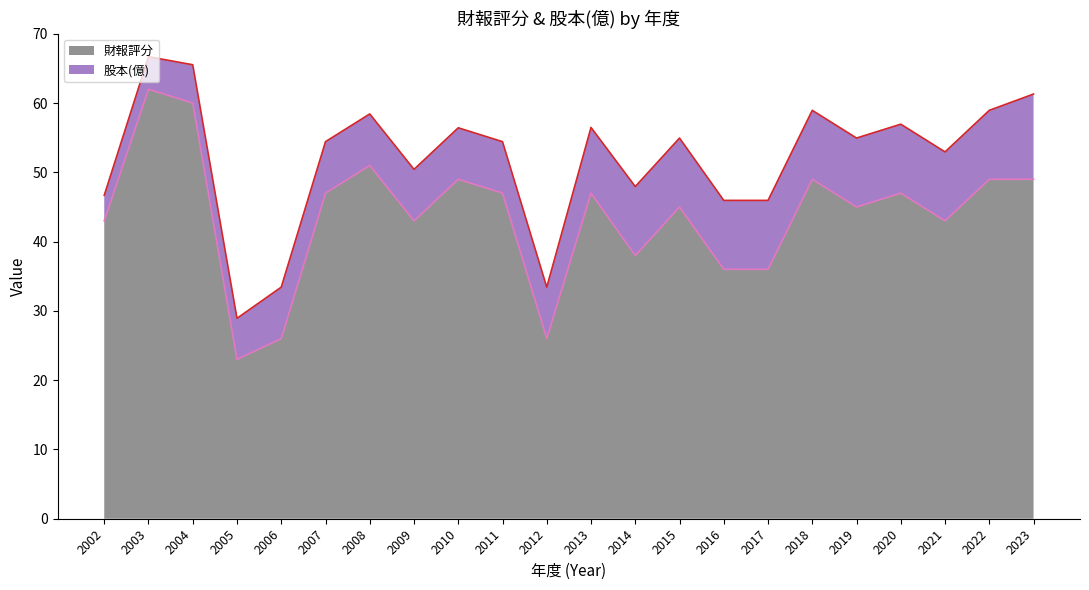

Is it true that the value at 2010 is 75?

False